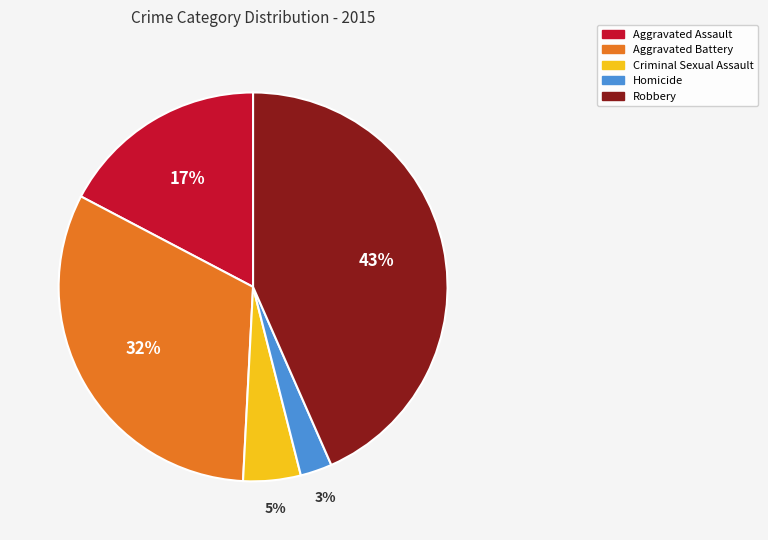

Is the sum of Aggravated Assault and Criminal Sexual Assault greater than half?

No